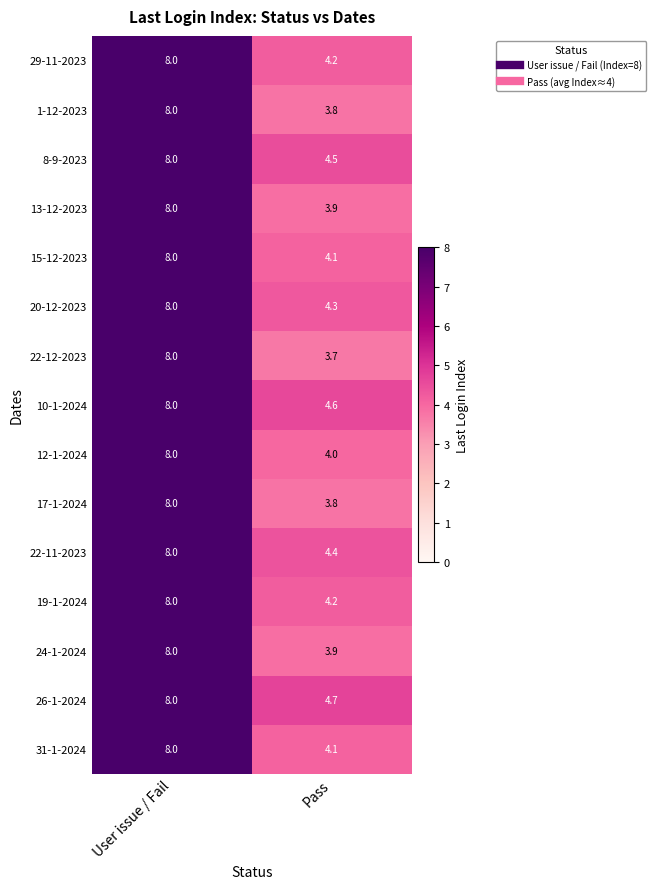

Is it true that 1-12-2023 equals 8.0 at User issue / Fail?

True